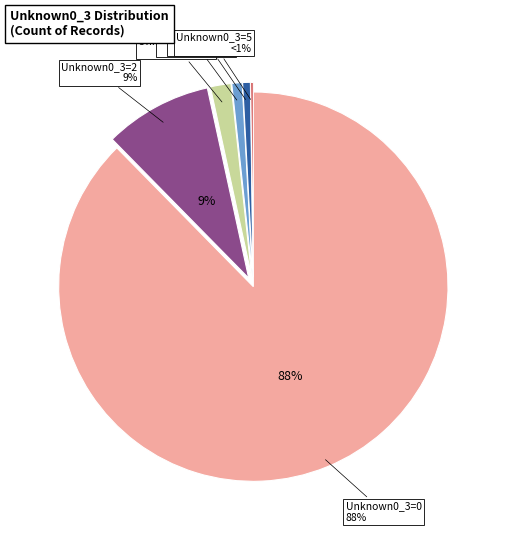

The 3 slice represents 11% of the pie. True or false?

False